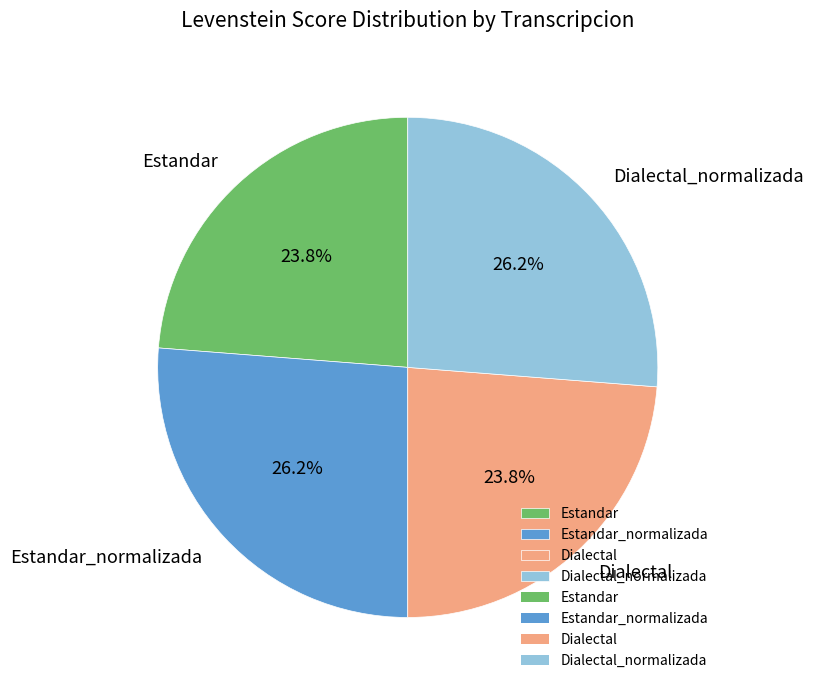

What percentage do Estandar_normalizada and Dialectal together represent?

50.0%